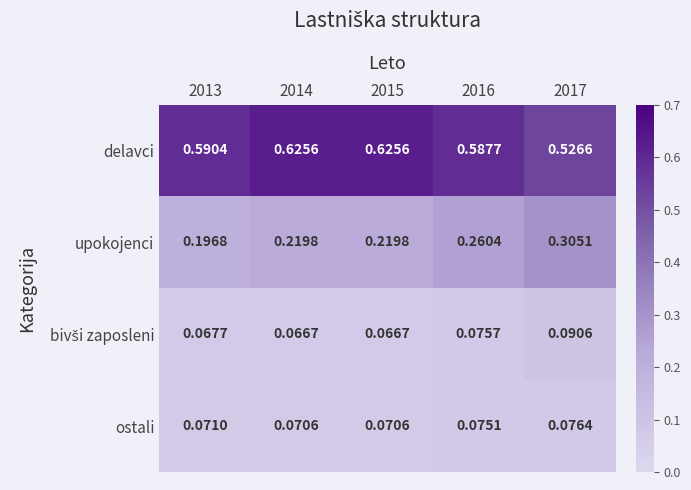

Which series has the widest spread of values?

upokojenci